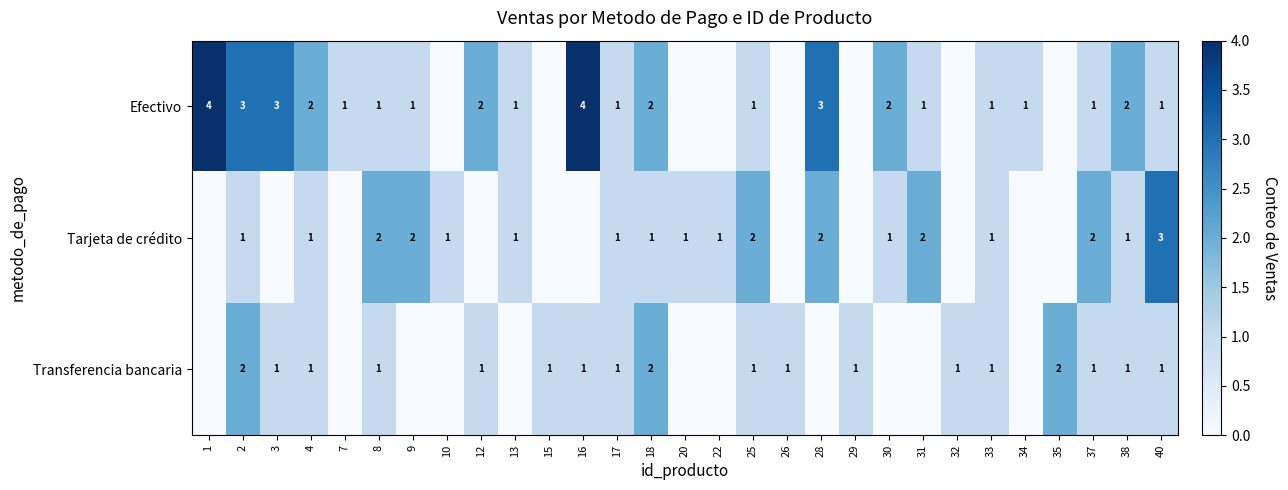

True or false: Efectivo has a value of 0 at 17.

False